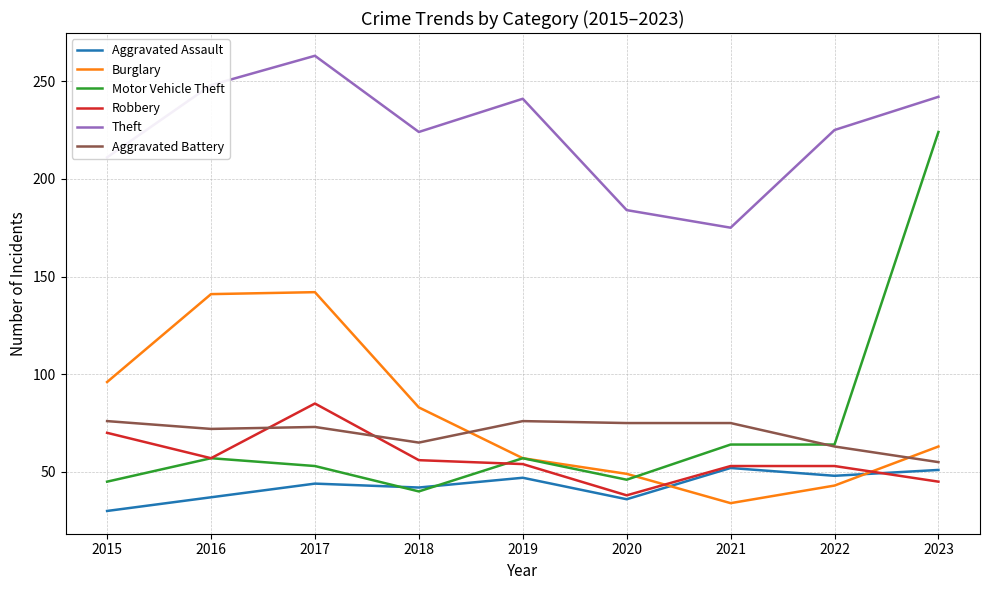

At how many categories does at least one series exceed 213?

6